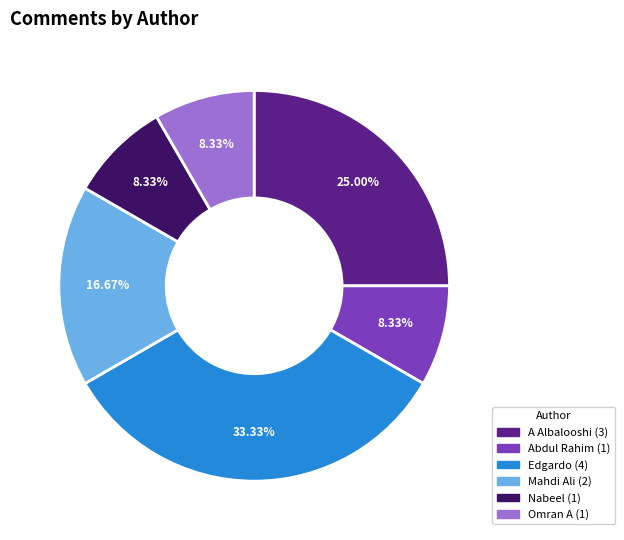

To the nearest percent, what is the difference between the Edgardo and Abdul Rahim slice percentages?

25%